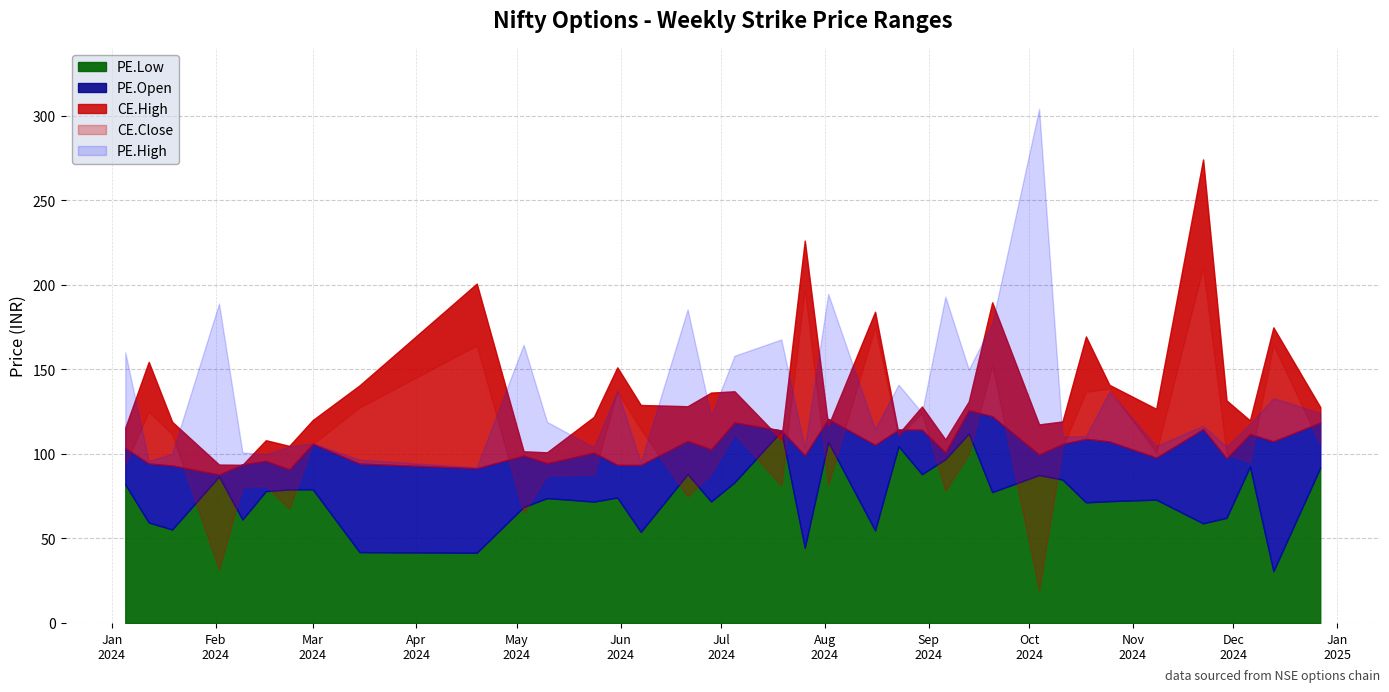

In CE.High, how many points are higher than both neighbors (excluding endpoints)?

12